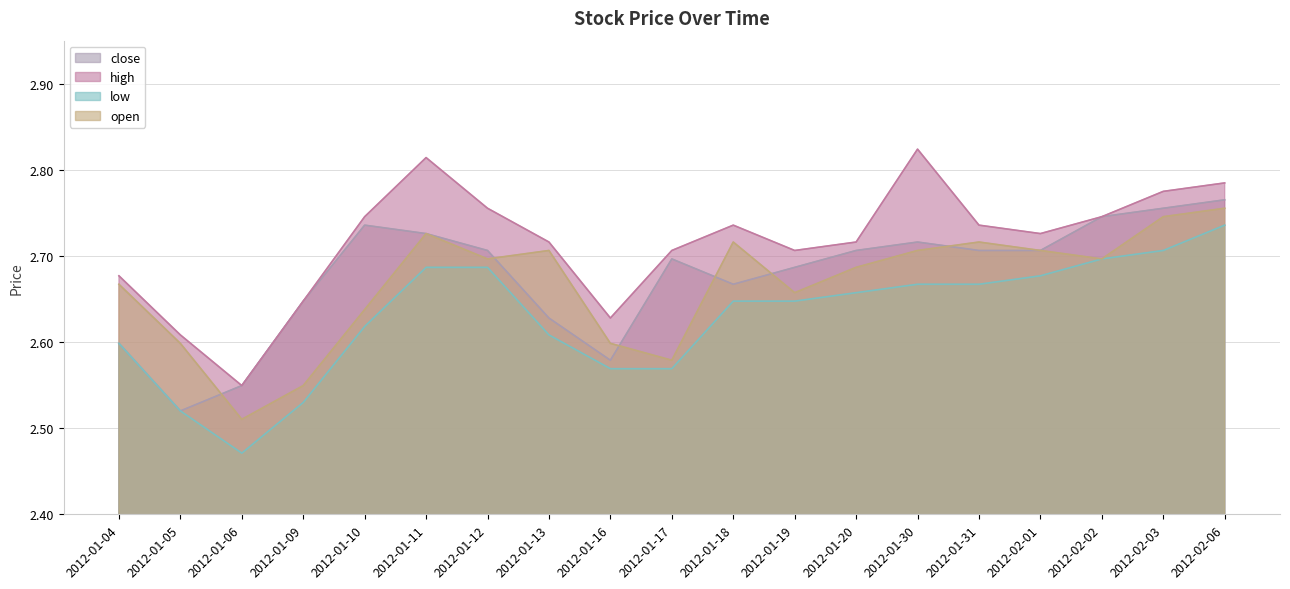

True or false: high has a value of 2.7 at 2012-02-01.

True